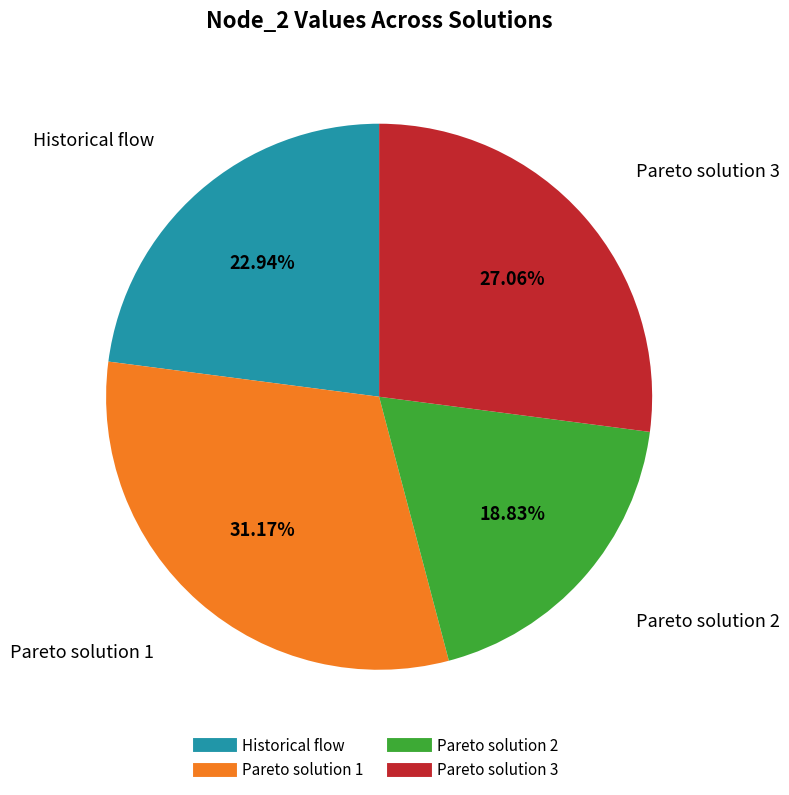

Is there any slice that represents more than half of the pie?

No